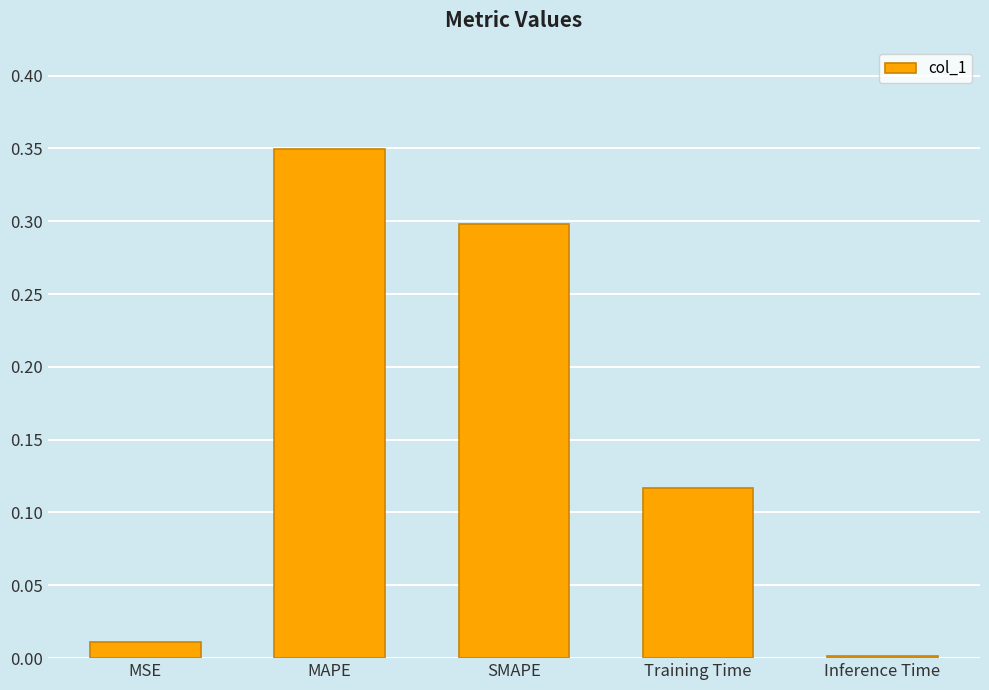

The value at MSE is 0.0. True or false?

True